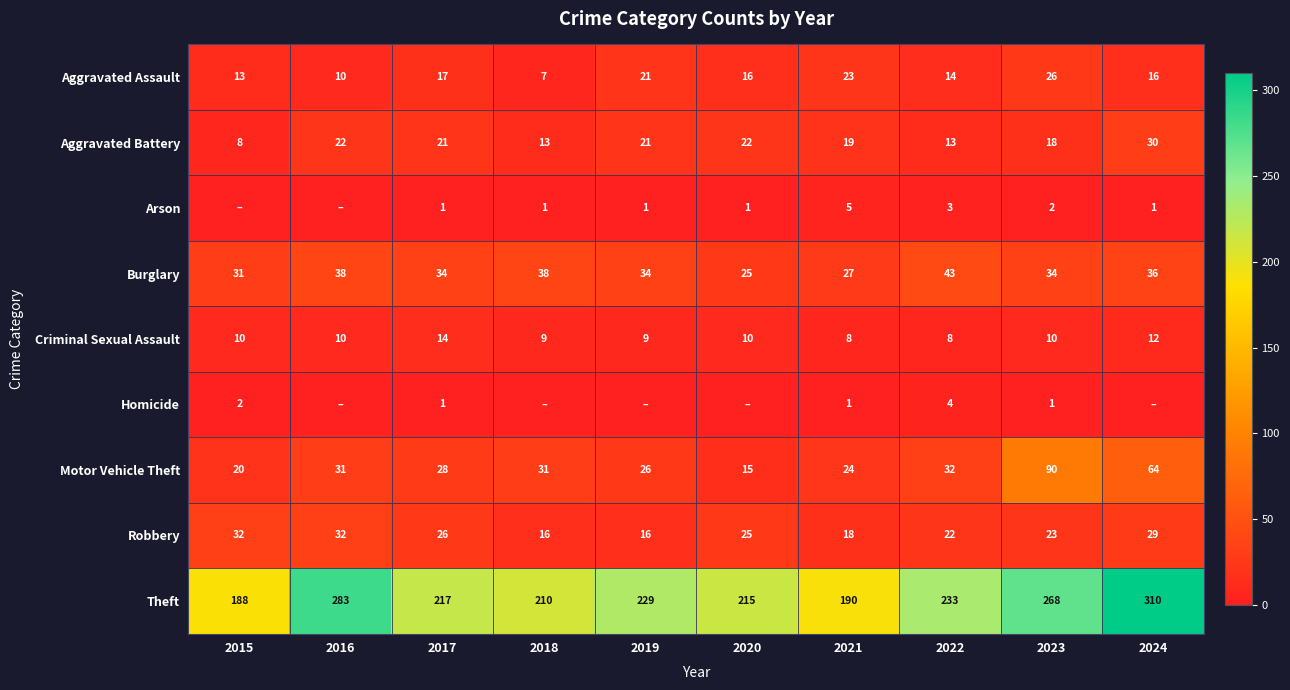

What is the average value of the Motor Vehicle Theft series?

36